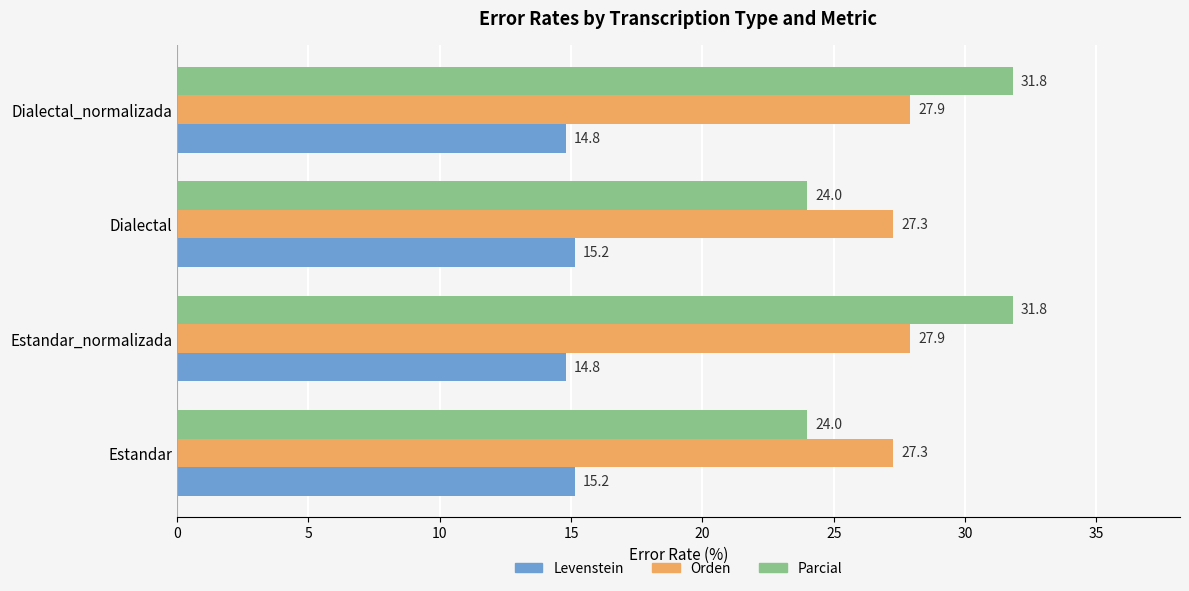

At how many categories does at least one series exceed 18?

4